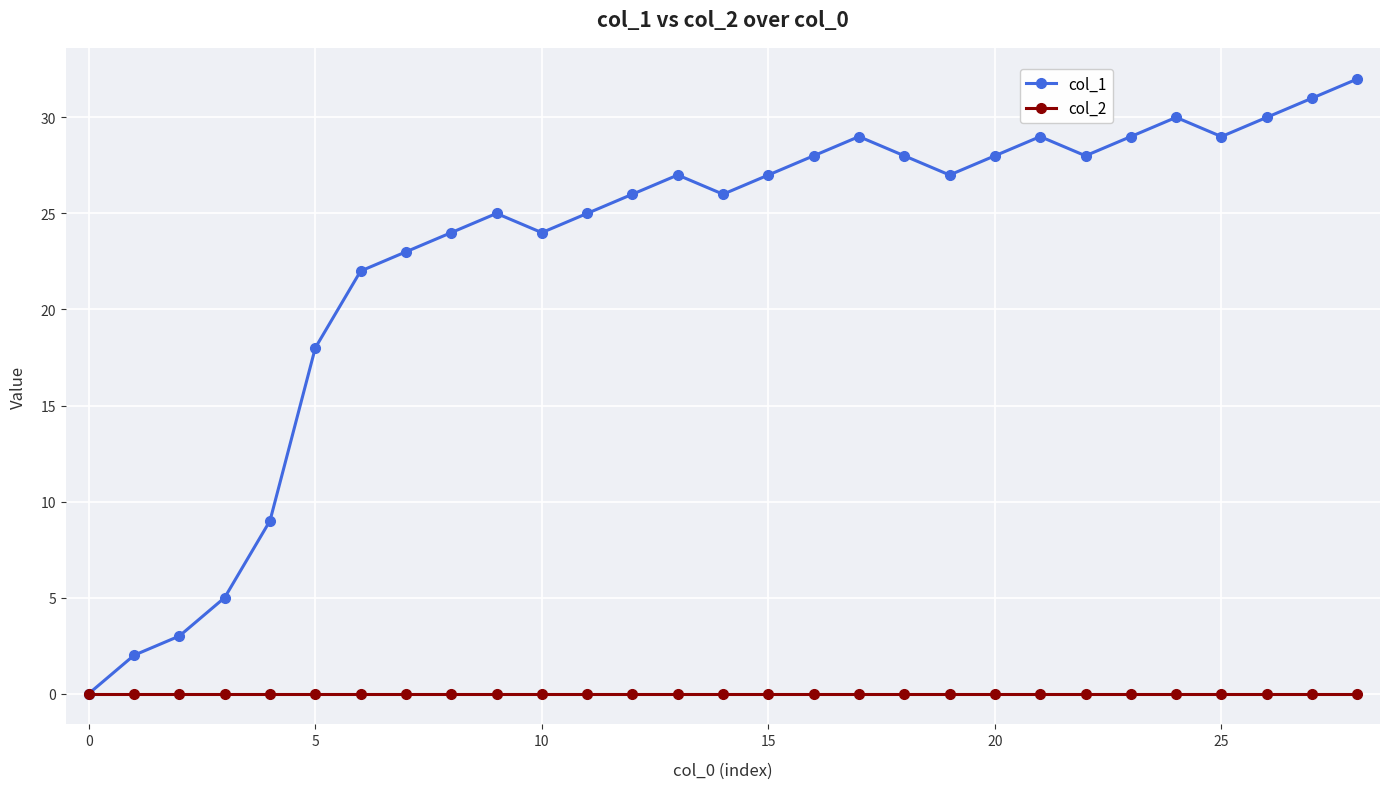

Rank the series by their maximum value, from highest to lowest.

col_1, col_2